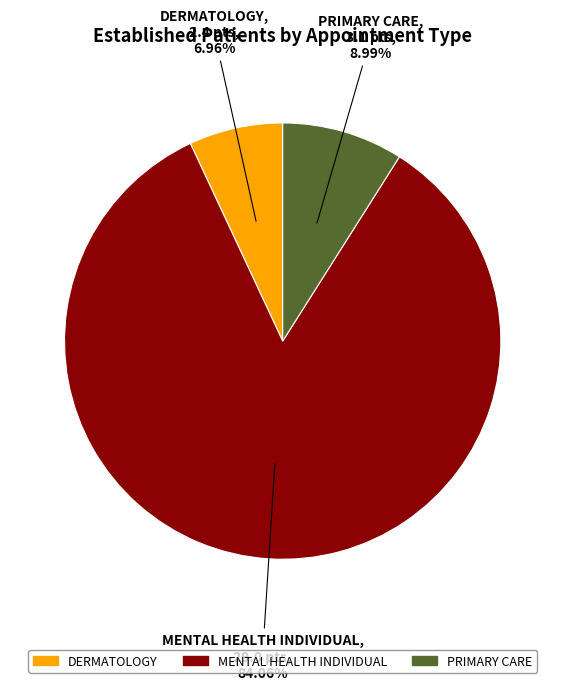

Is there a majority slice in this chart?

Yes